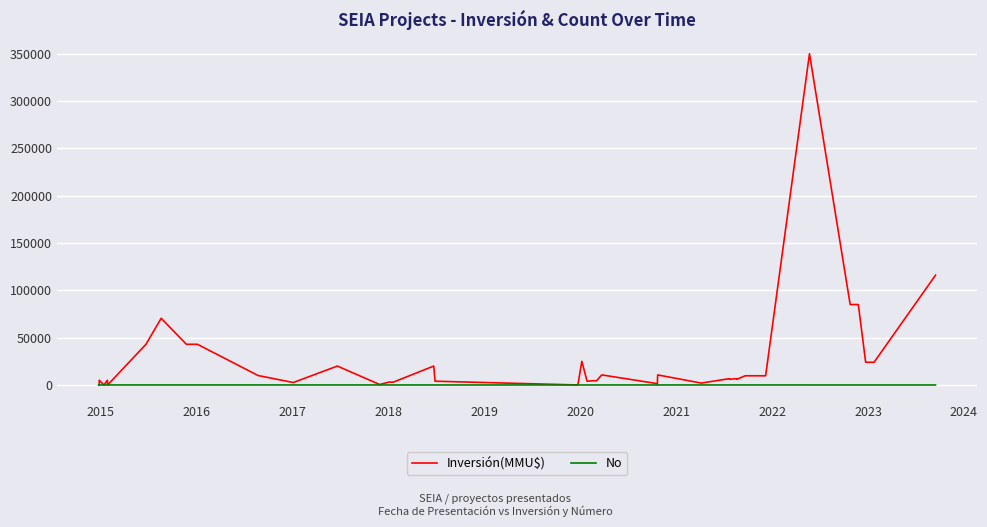

What are all the series names shown in the legend?

Inversión(MMU$), No